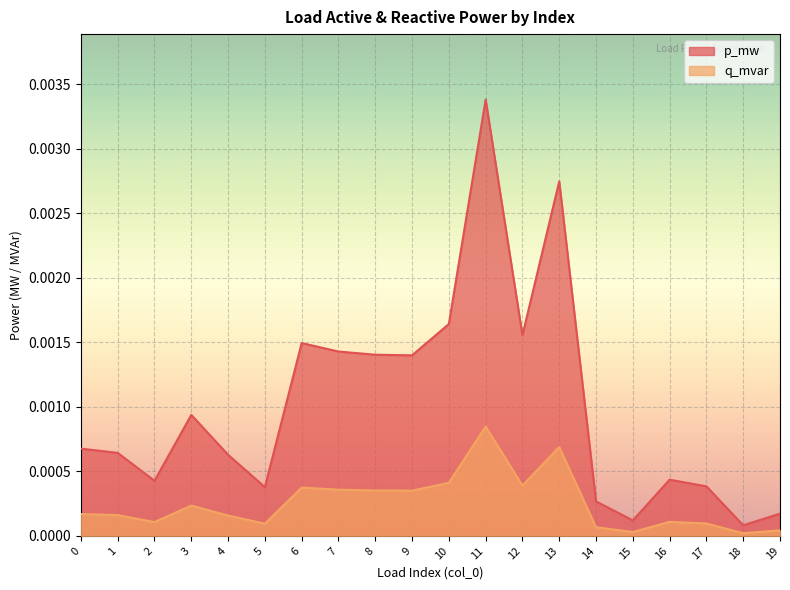

Which series has the largest range (max minus min)?

p_mw